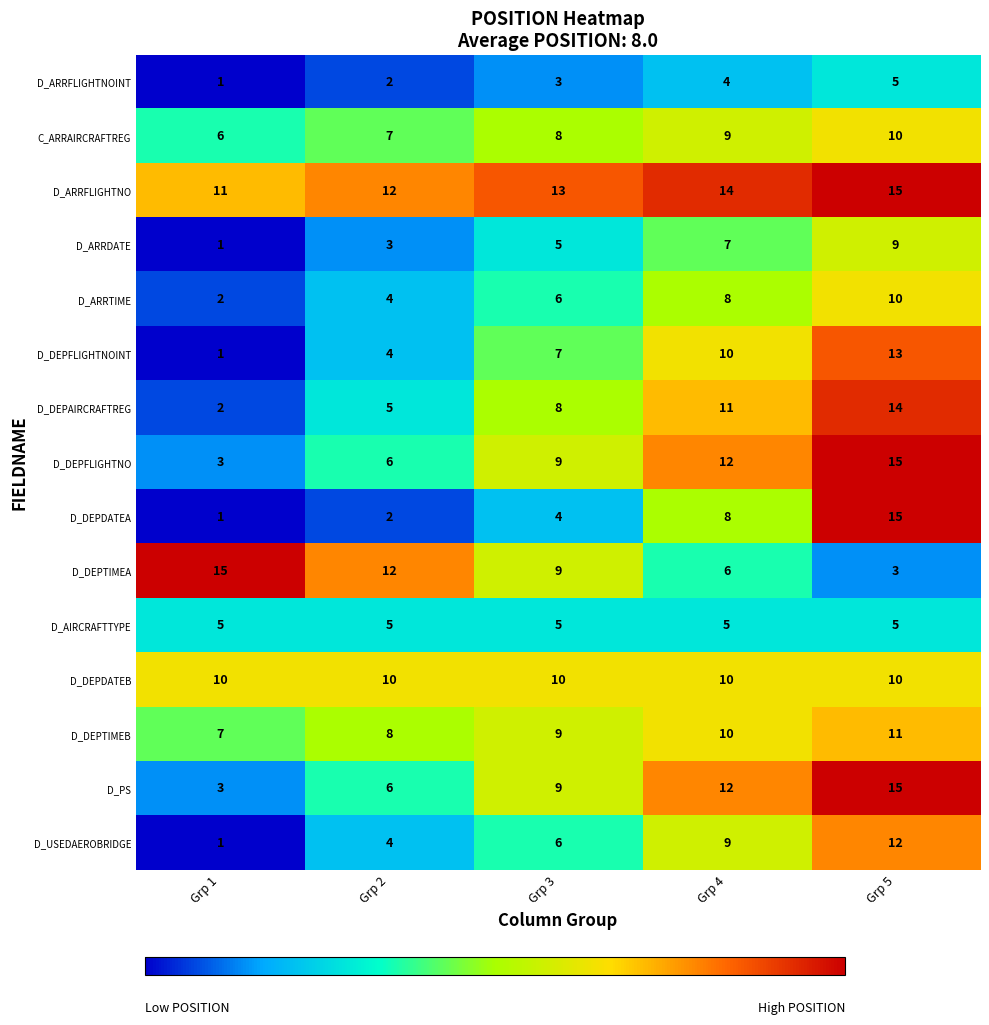

What is the sum of the D_ARRTIME values at Grp 3 and Grp 1?

8